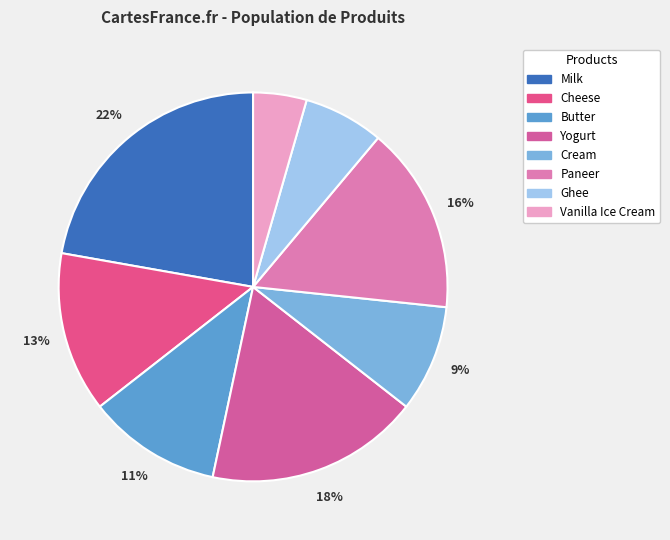

To the nearest percent, what portion does Paneer represent?

16%